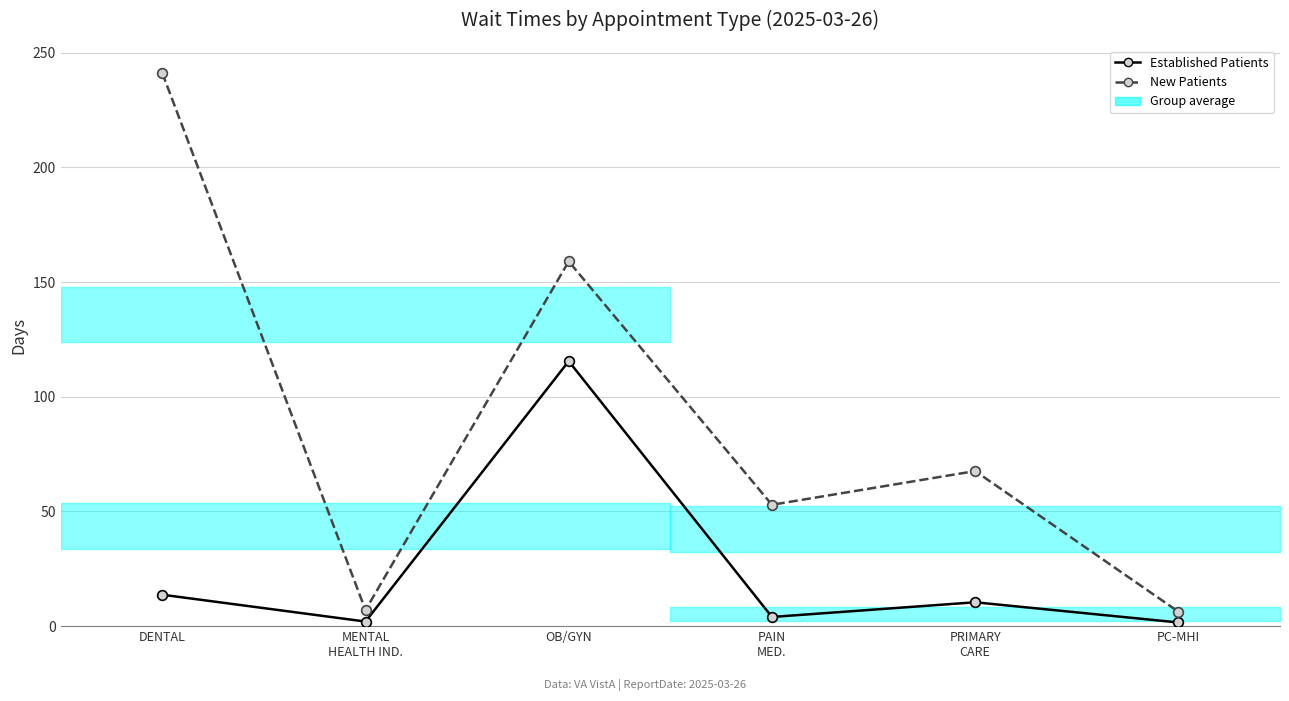

At which label does EstablishedPatients reach its minimum?

PC-MHI